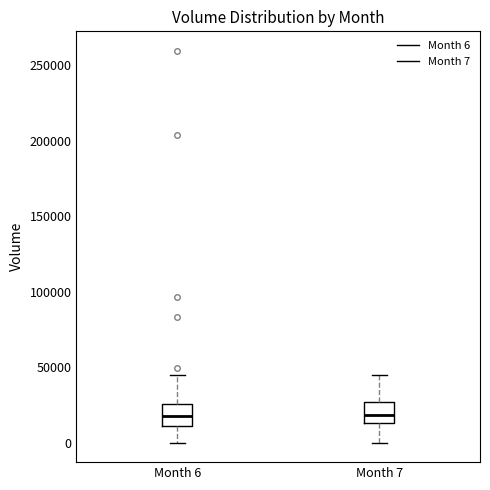

Reading left to right, transcribe this box plot: for each box, give where its median line is, the range the box spans, and where its two whiskers end, as read against the y-axis. The values are not printed on the chart, so give them approximately, as read against the axis.

Month 6: median 20000, box 10000 to 25000, whiskers 0 to 45000
Month 7: median 20000, box 15000 to 25000, whiskers 0 to 45000